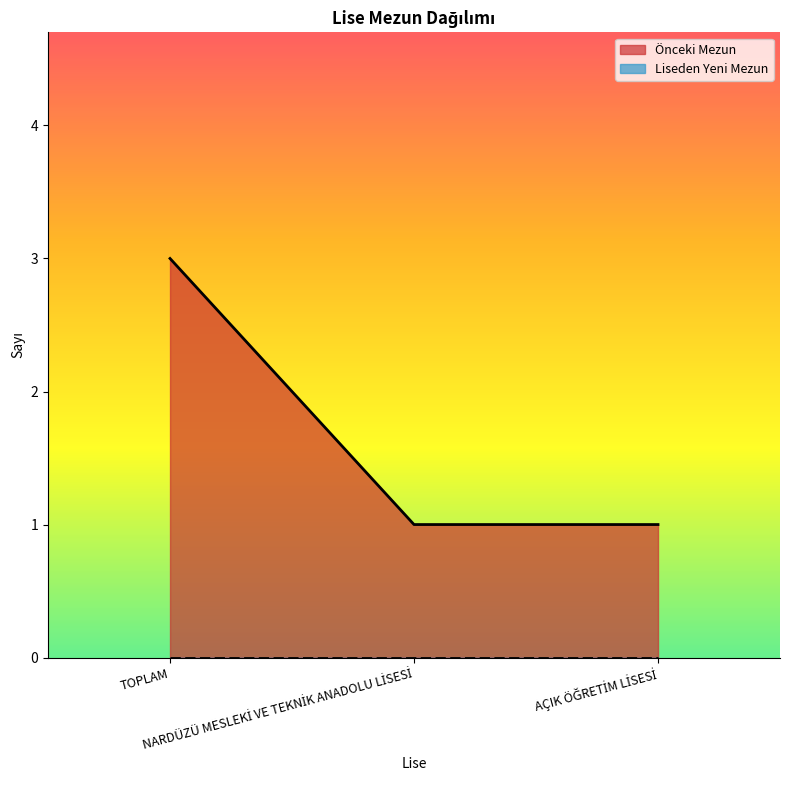

List the labels in order of value, smallest first.

NARDÜZÜ MESLEKİ VE TEKNİK ANADOLU LİSESİ, AÇIK ÖĞRETİM LİSESİ, TOPLAM